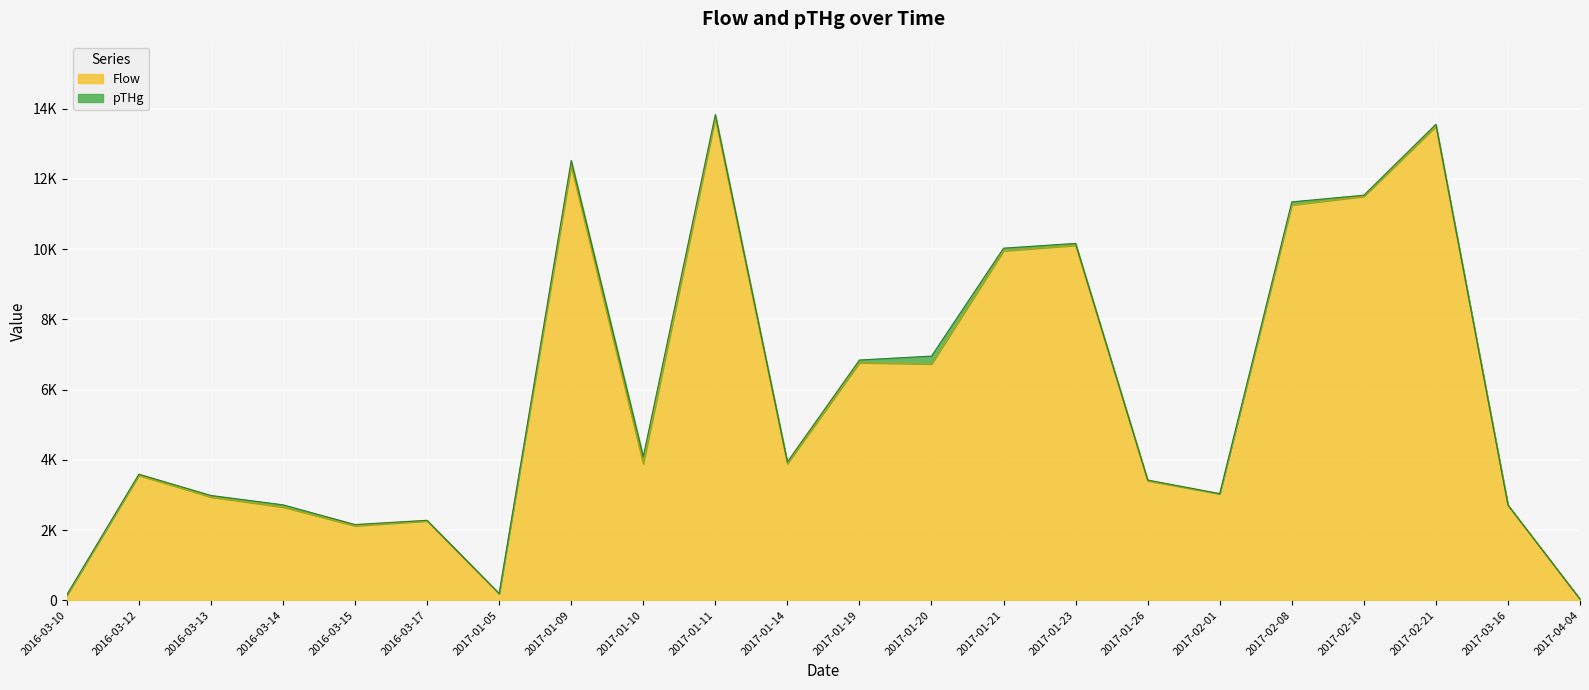

What is the difference between the second highest and second lowest values?

13364.0